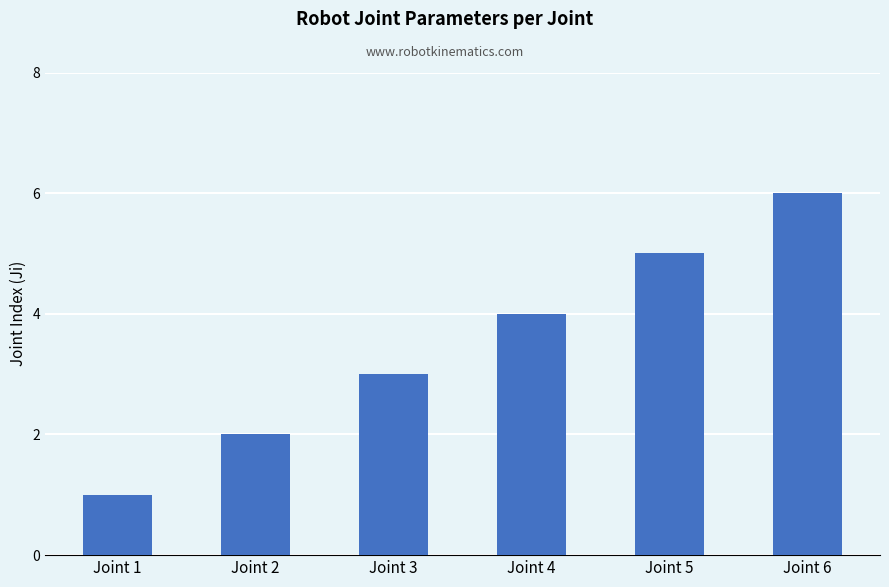

Does the chart contain any negative values?

No